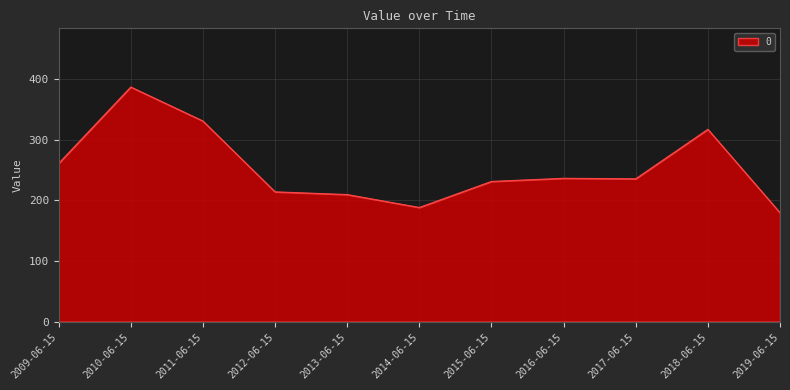

What is the difference between the values at 2011-06-15 and 2015-06-15?

99.7